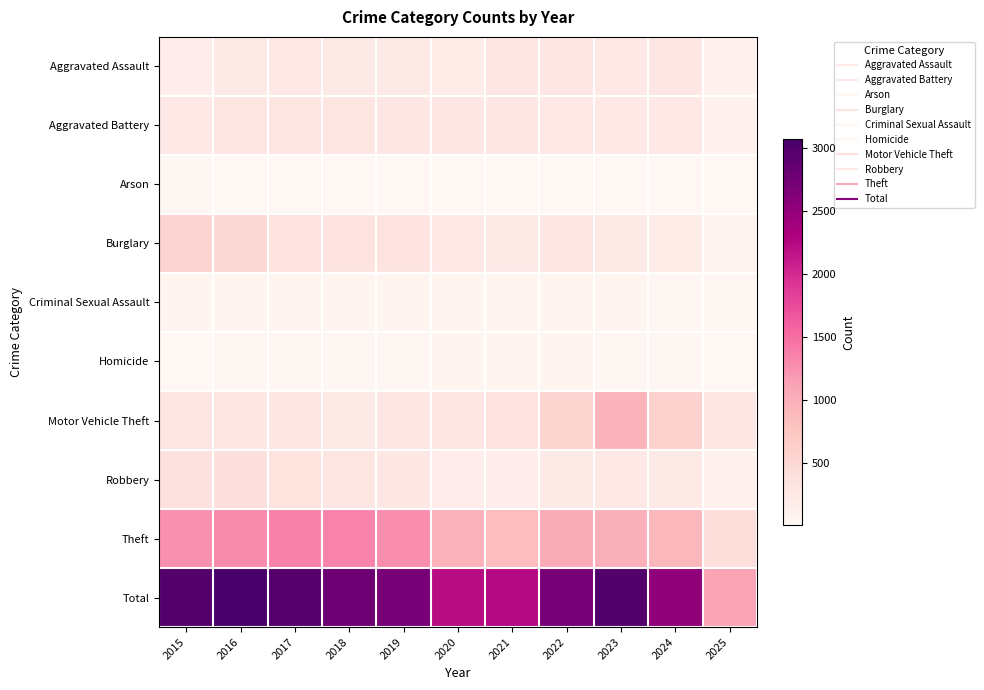

Reading left to right, list all the values displayed in this chart.

Aggravated Assault: 2015=164	2016=225	2017=251	2018=220	2019=220	2020=192	2021=295	2022=264	2023=259	2024=267	2025=103
Aggravated Battery: 2015=259	2016=298	2017=303	2018=302	2019=267	2020=268	2021=270	2022=249	2023=251	2024=259	2025=101
Arson: 2015=22	2016=14	2017=12	2018=8	2019=16	2020=12	2021=18	2022=15	2023=15	2024=12	2025=9
Burglary: 2015=552	2016=505	2017=339	2018=319	2019=308	2020=250	2021=220	2022=263	2023=225	2024=205	2025=77
Criminal Sexual Assault: 2015=43	2016=51	2017=41	2018=51	2019=55	2020=40	2021=33	2022=44	2023=35	2024=30	2025=26
Homicide: 2015=13	2016=28	2017=27	2018=23	2019=21	2020=34	2021=38	2022=35	2023=23	2024=30	2025=8
Motor Vehicle Theft: 2015=299	2016=272	2017=285	2018=225	2019=262	2020=287	2021=332	2022=569	2023=943	2024=588	2025=264
Robbery: 2015=372	2016=381	2017=356	2018=302	2019=263	2020=174	2021=175	2022=227	2023=257	2024=230	2025=96
Theft: 2015=1263	2016=1297	2017=1359	2018=1337	2019=1288	2020=954	2021=856	2022=1032	2023=980	2024=902	2025=422
Total: 2015=2987	2016=3071	2017=2973	2018=2787	2019=2700	2020=2211	2021=2237	2022=2698	2023=2988	2024=2523	2025=1106